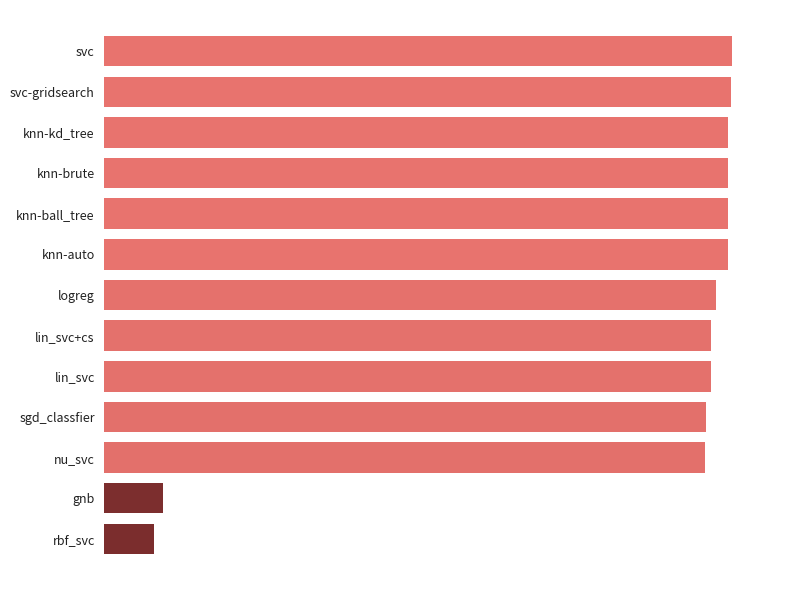

At which category does the chart reach its minimum across all series?

rbf_svc